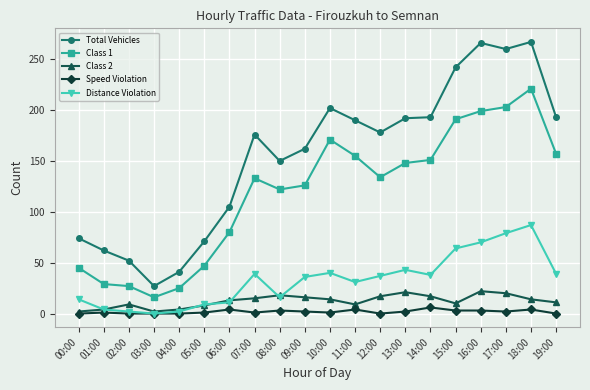

What is the lowest value of the Total Vehicles series?

27